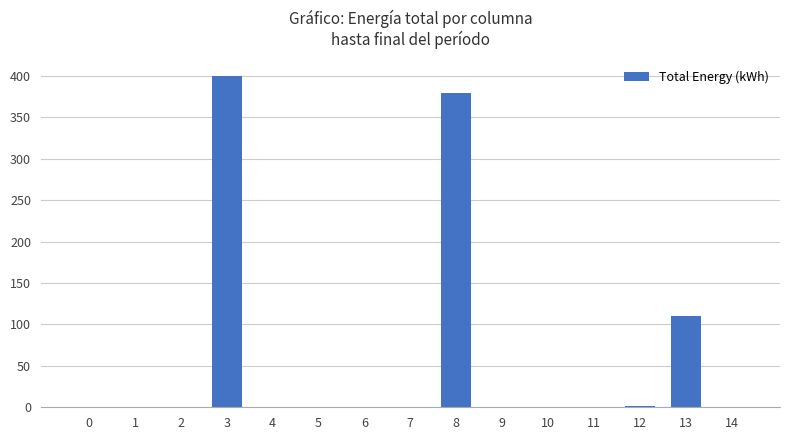

Is it true that the value at 11 is 129?

False